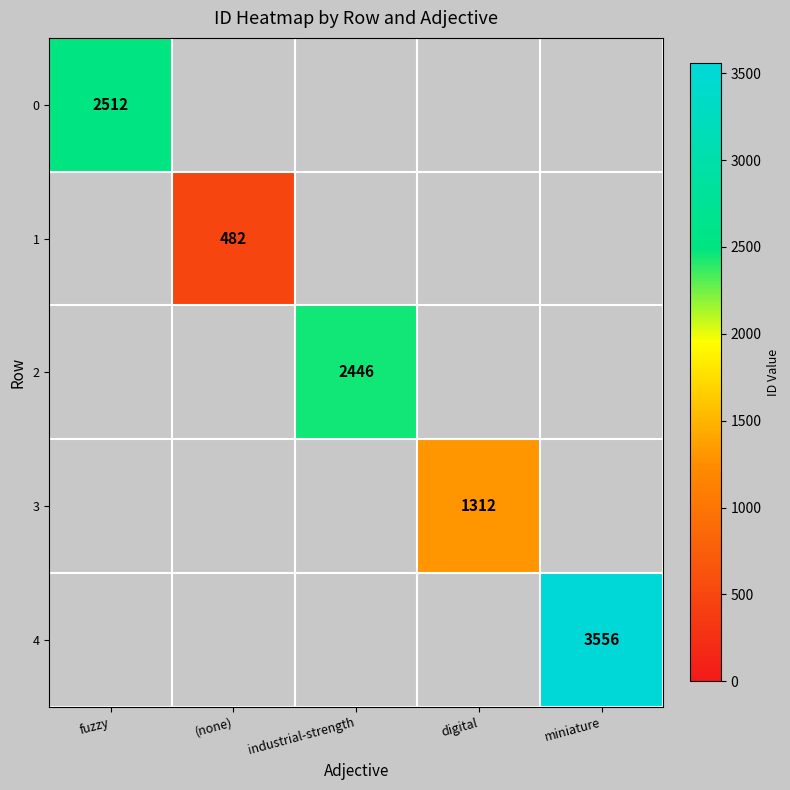

Is it true that 3 equals 1858 at digital?

False